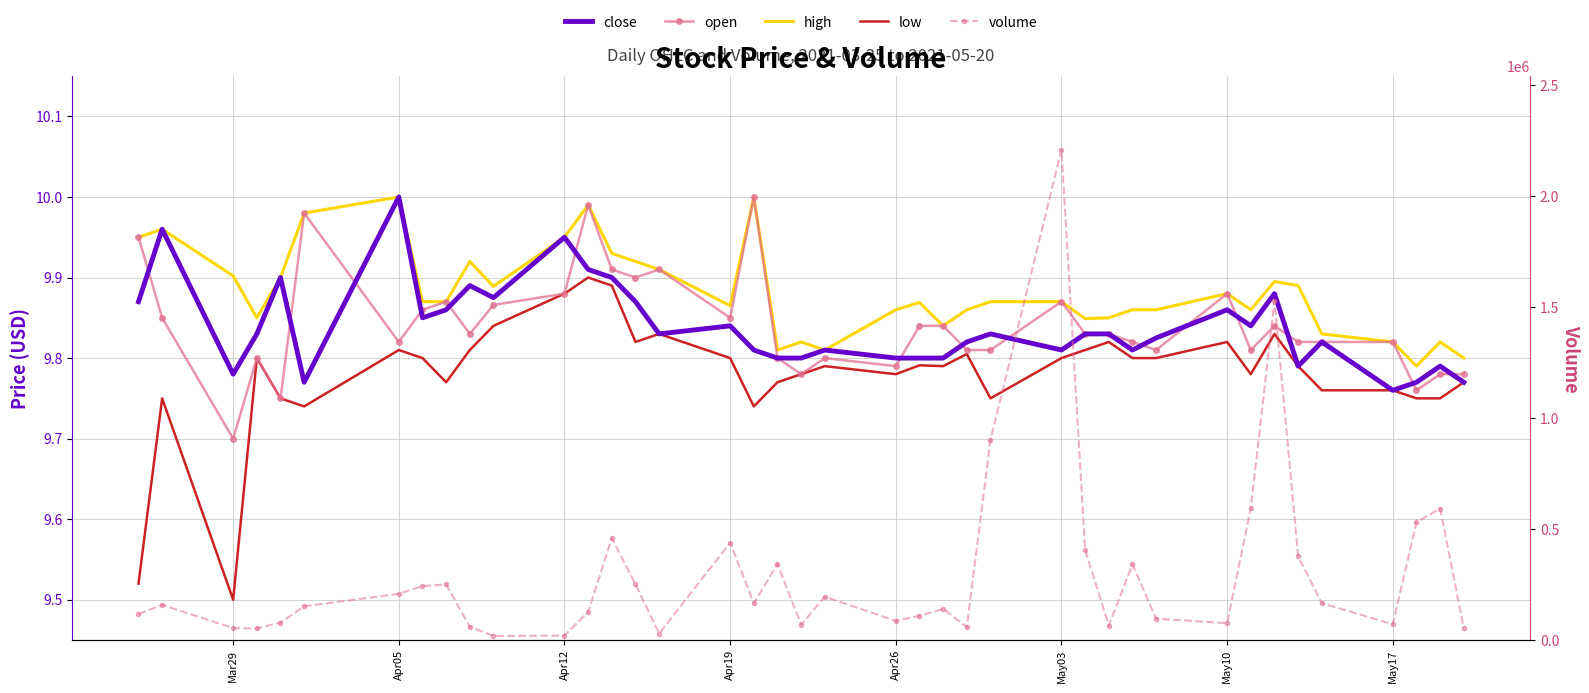

Which series has the largest total across all categories?

volume